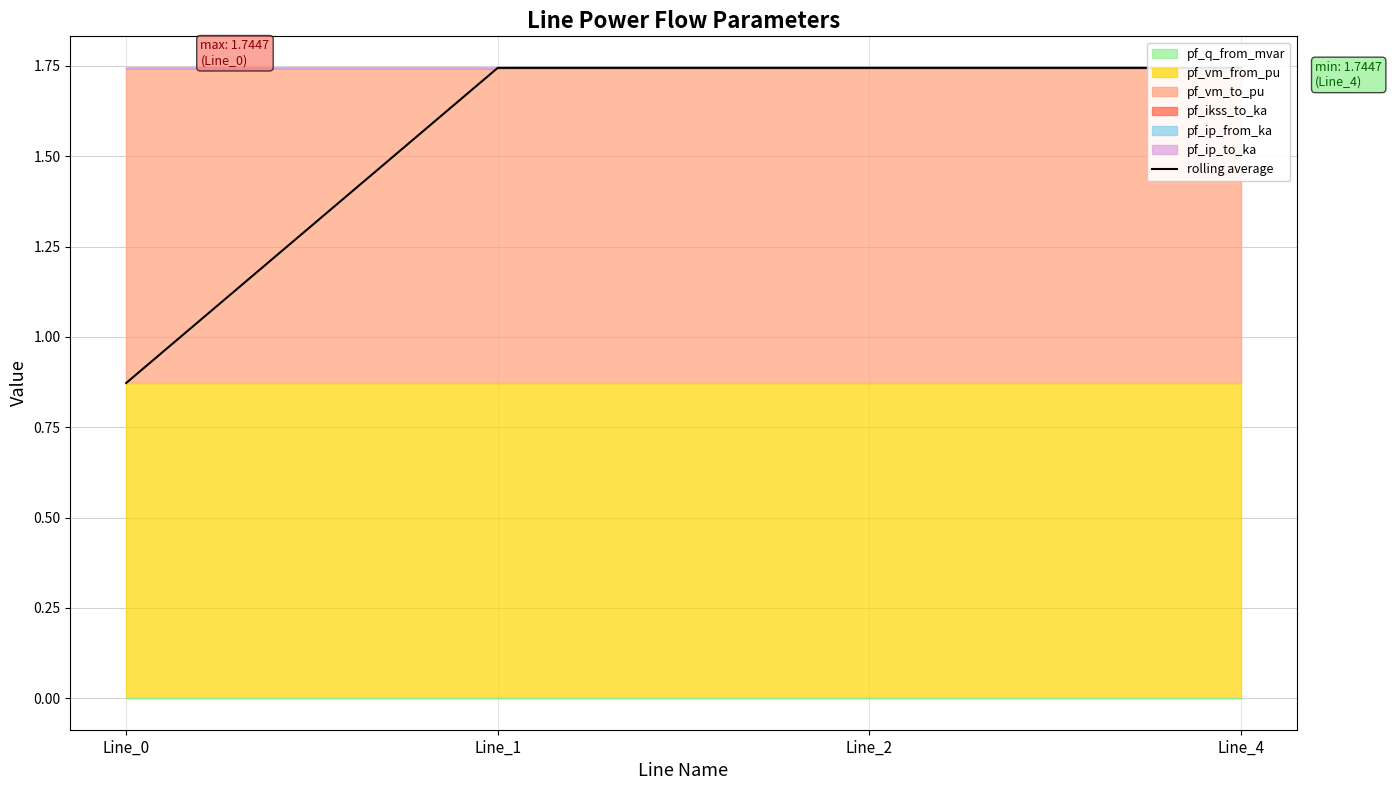

Where is the first local maximum?

Line_1